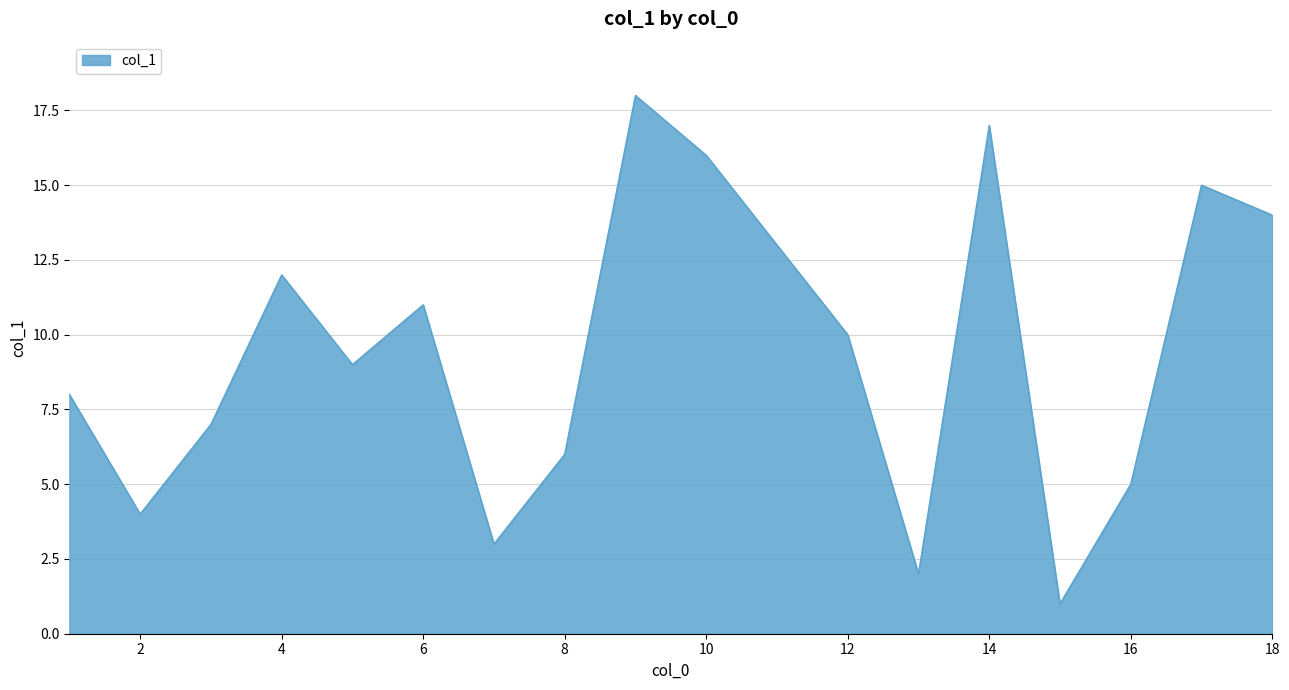

What is the greatest value displayed?

18